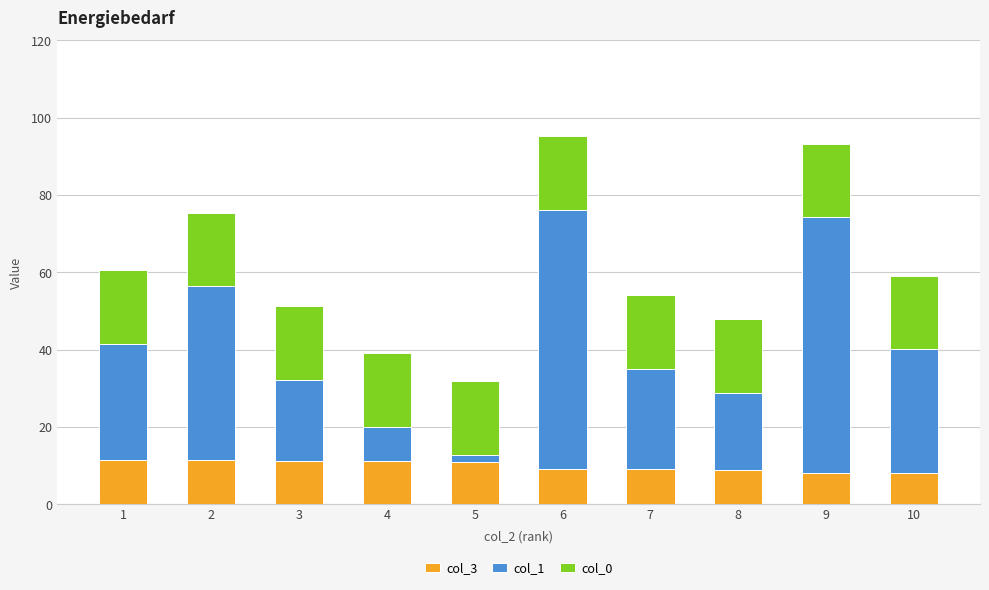

What is the sum of the col_3 values at 7 and 8?

18.0